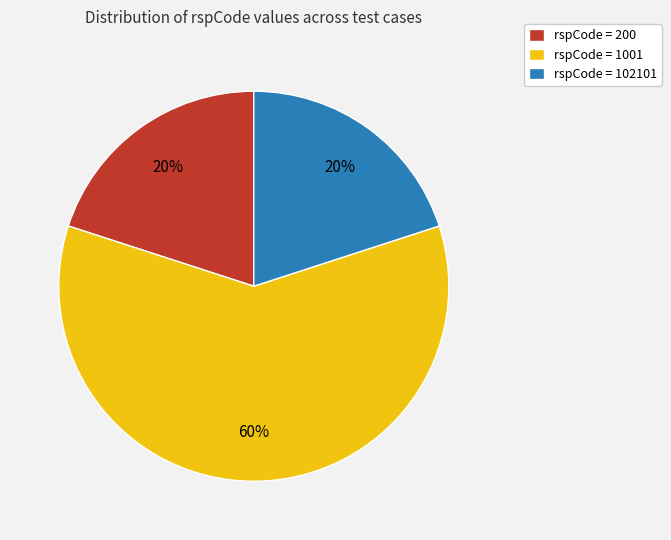

Which has a higher value, rspCode = 200 or rspCode = 1001?

rspCode = 1001